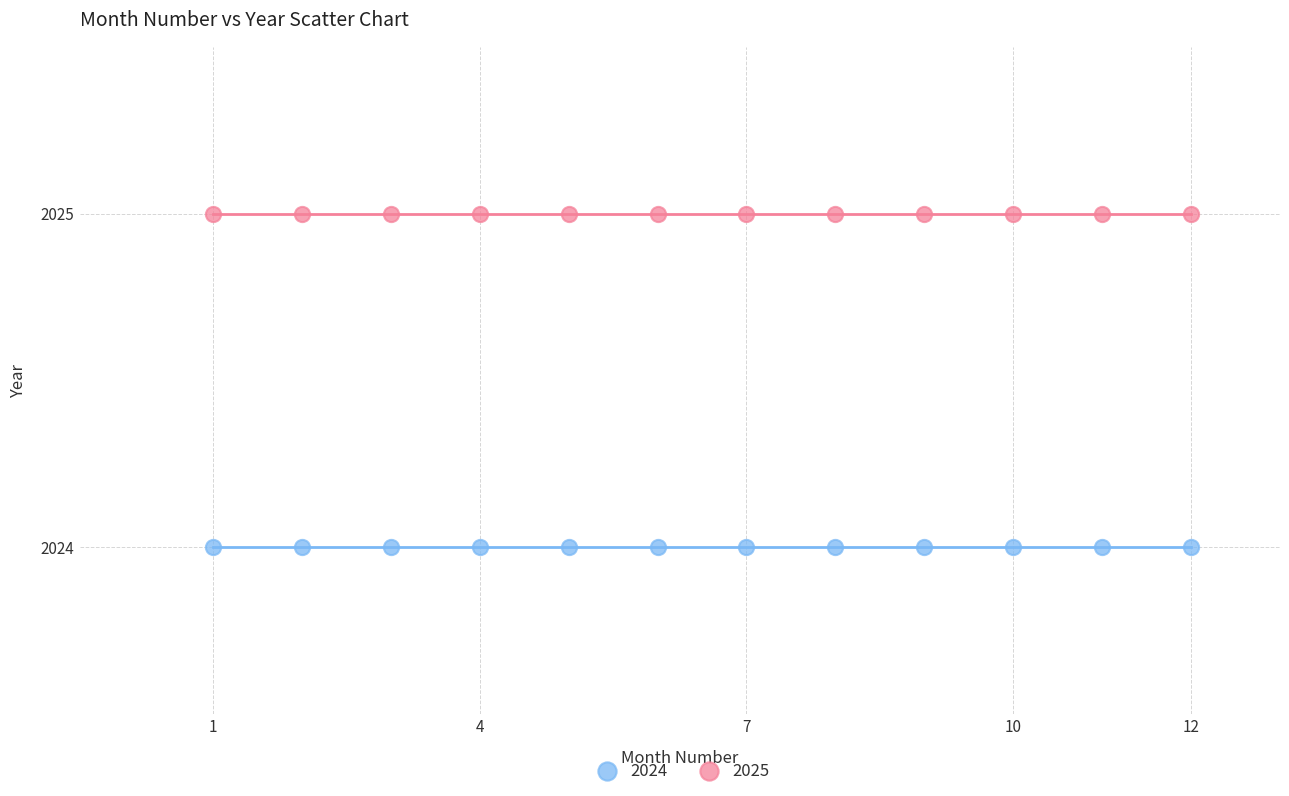

Which series reaches the maximum Y coordinate?

2025